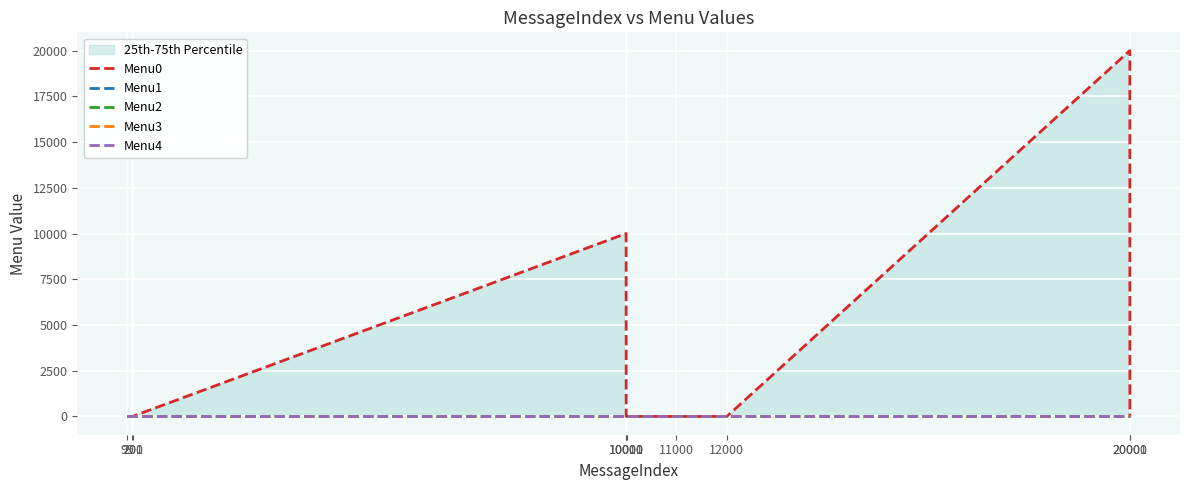

List the labels in order of Menu4 value, smallest first.

99, 200, 201, 10000, 10001, 10010, 11000, 12000, 20000, 20001